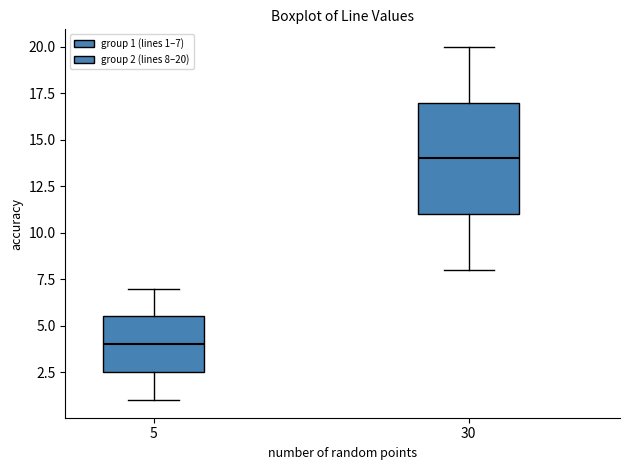

Where does the median line of the box at x = 5 sit on the y-axis? The values are not printed on the chart, so give them approximately, as read against the axis.

4.0